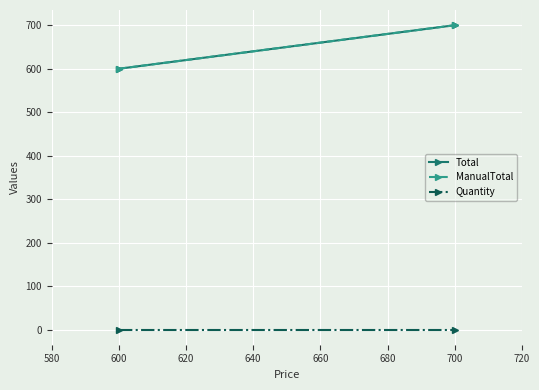

Which has a higher value, 600 or 580?

600